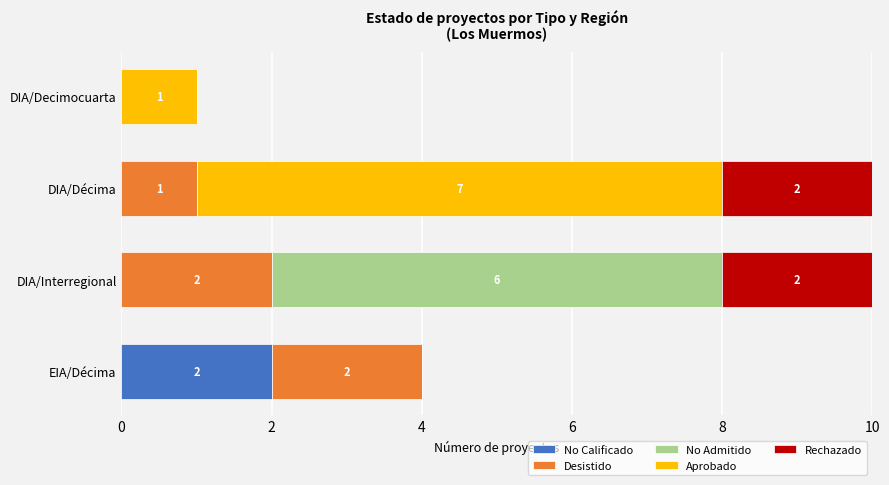

The value of No Calificado at DIA/Decimocuarta is 0. True or false?

True